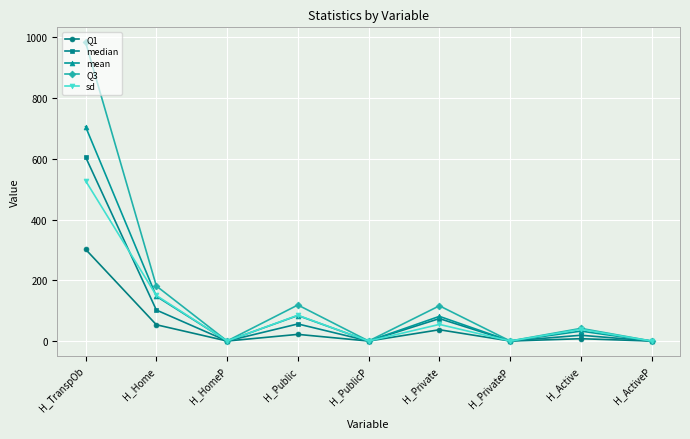

True or false: mean has a value of 0.0 at H_ActiveP.

True